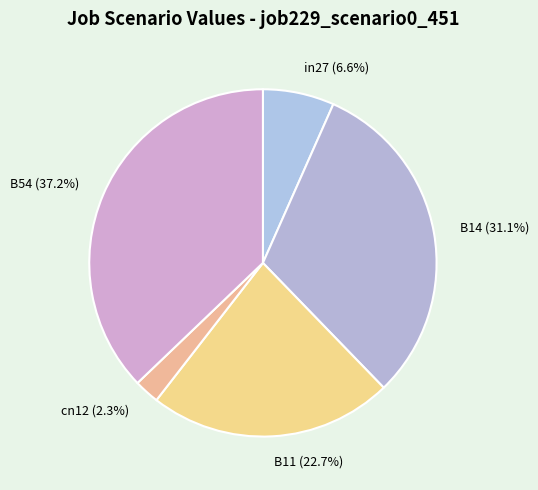

Is there a majority slice in this chart?

No